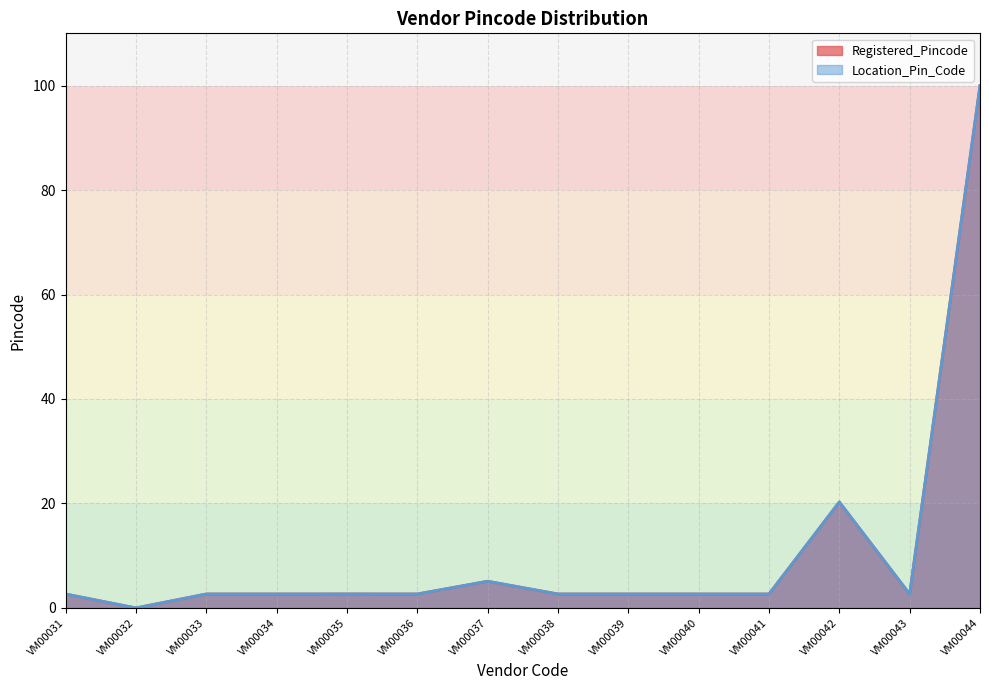

Between VM00037 and VM00043, which series saw the biggest shift?

Registered_Pincode